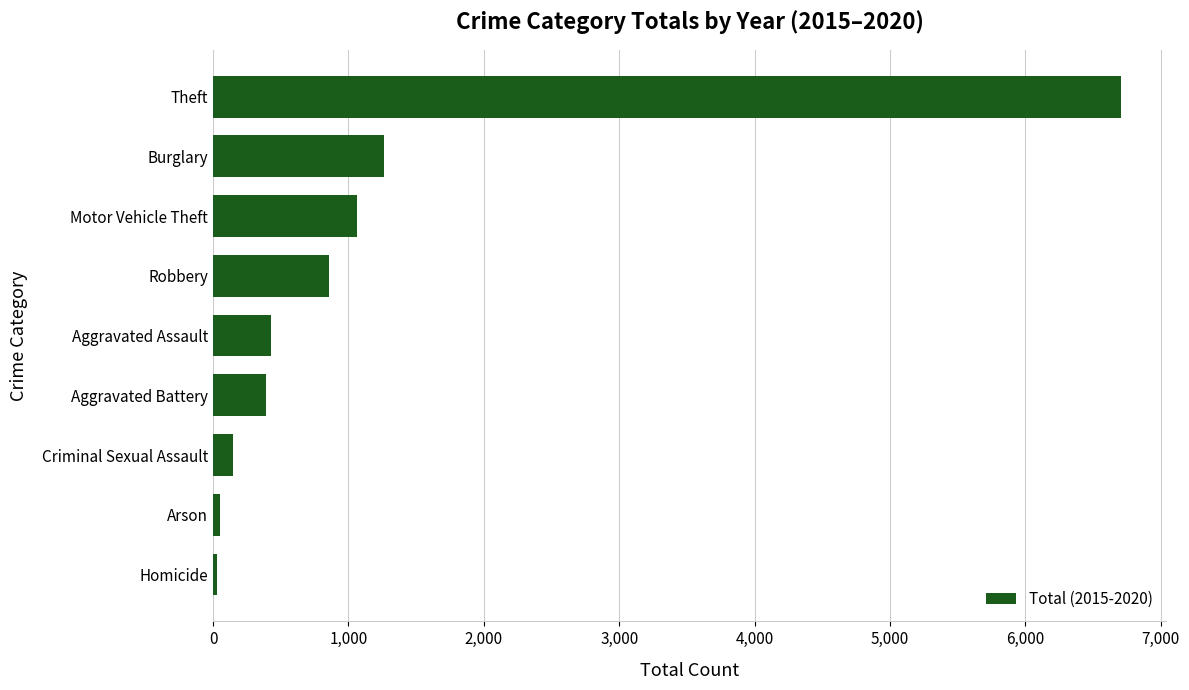

What is the difference between the second highest and second lowest values?

1217